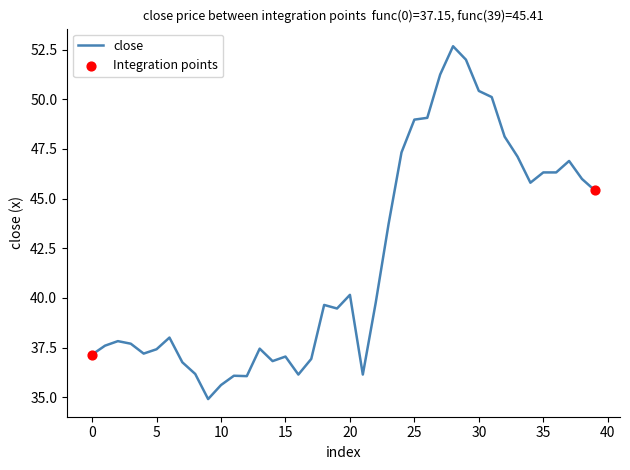

What is the difference between the maximum and minimum values?

17.8